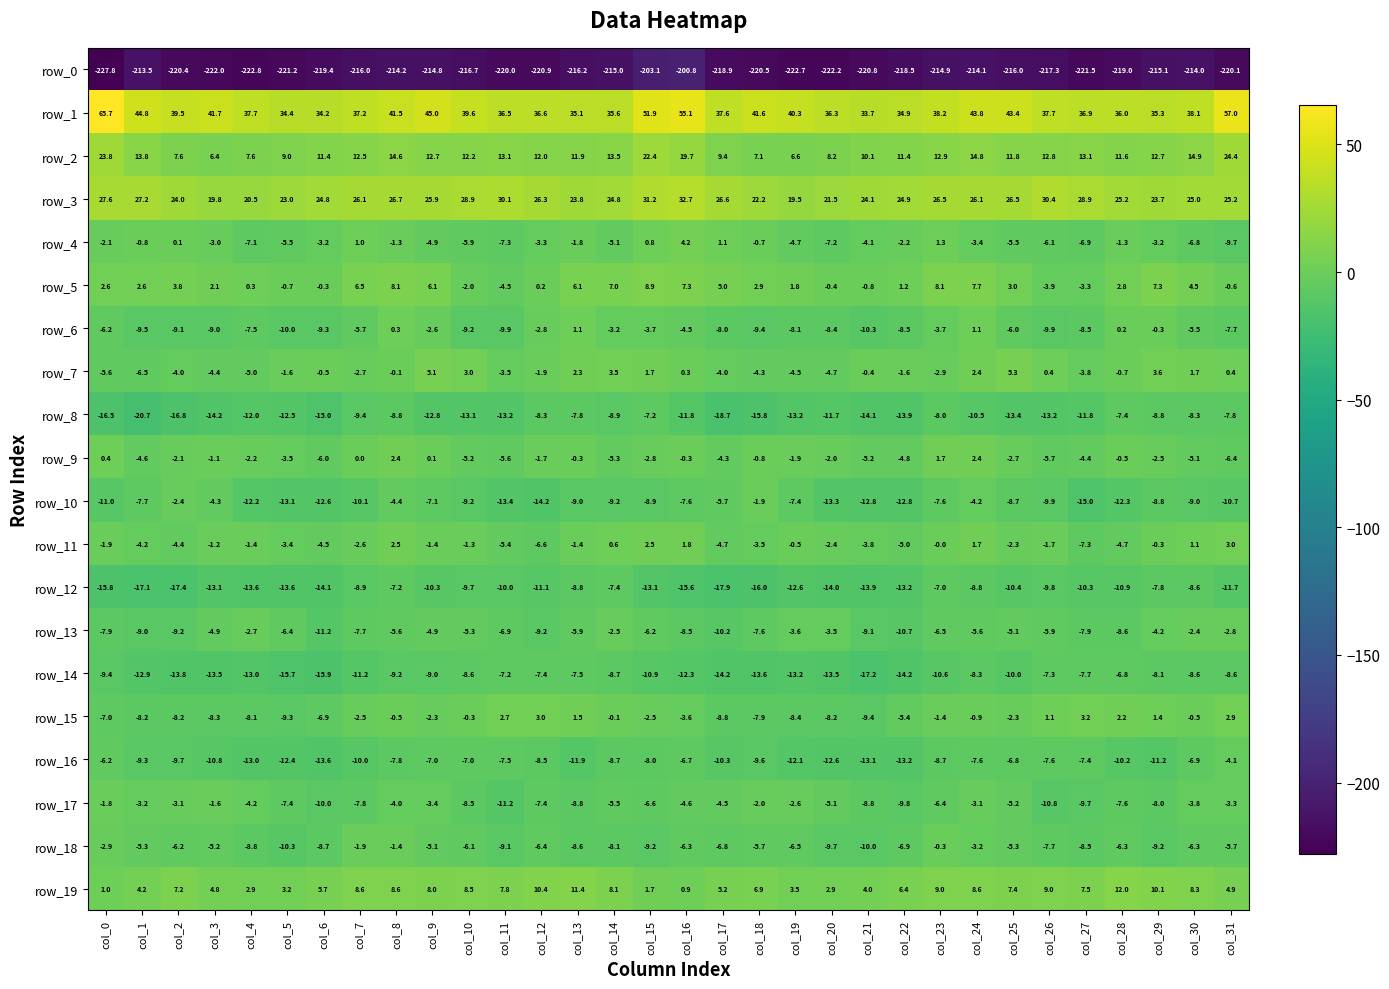

Which category has the highest value across all series?

col_0